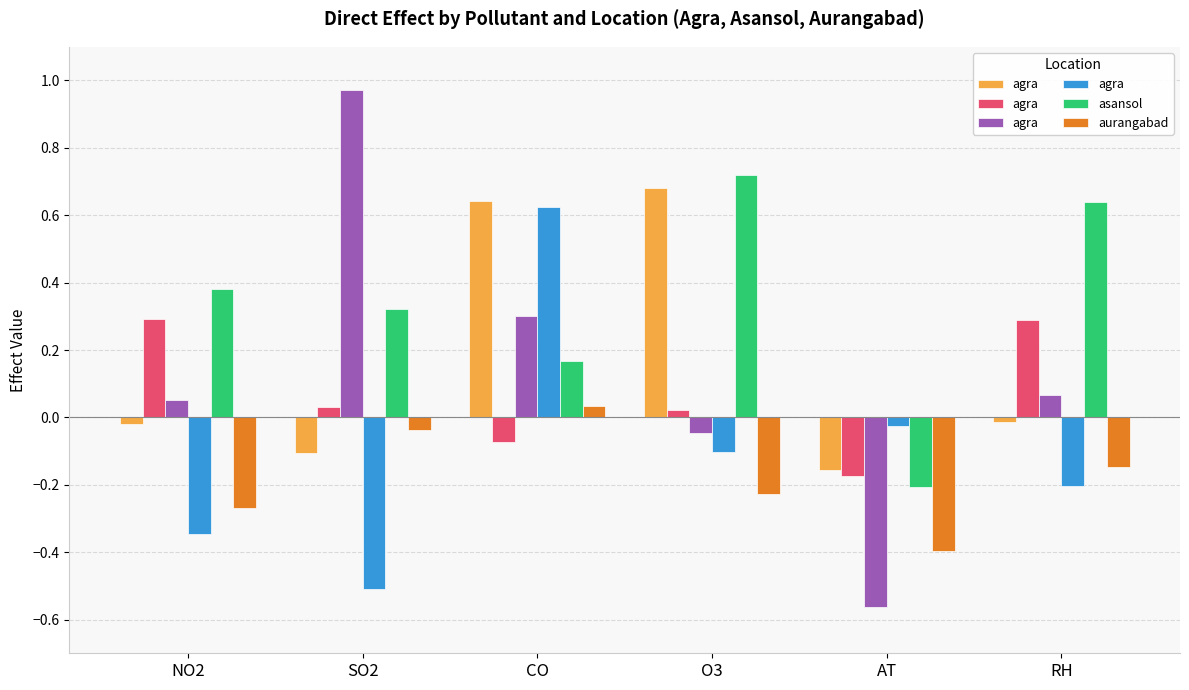

Reading left to right, what are all the values shown in this chart?

agra: -0.3	-0.5	0.6	-0.1	-0.0	-0.2
asansol: 0.4	0.3	0.2	0.7	-0.2	0.6
aurangabad: -0.3	-0.0	0.0	-0.2	-0.4	-0.1